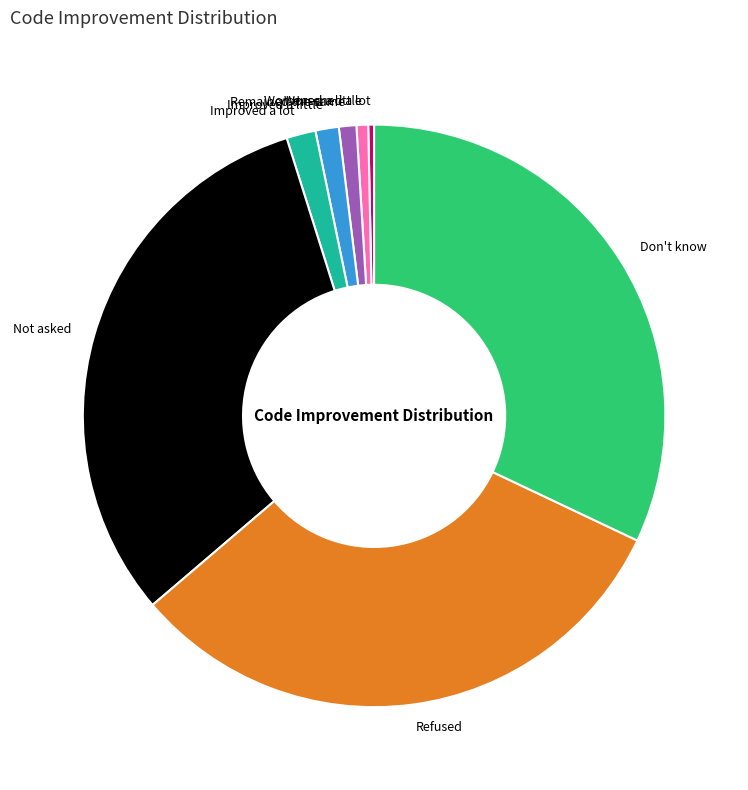

Is it true that Don't know is 32% of the pie?

True